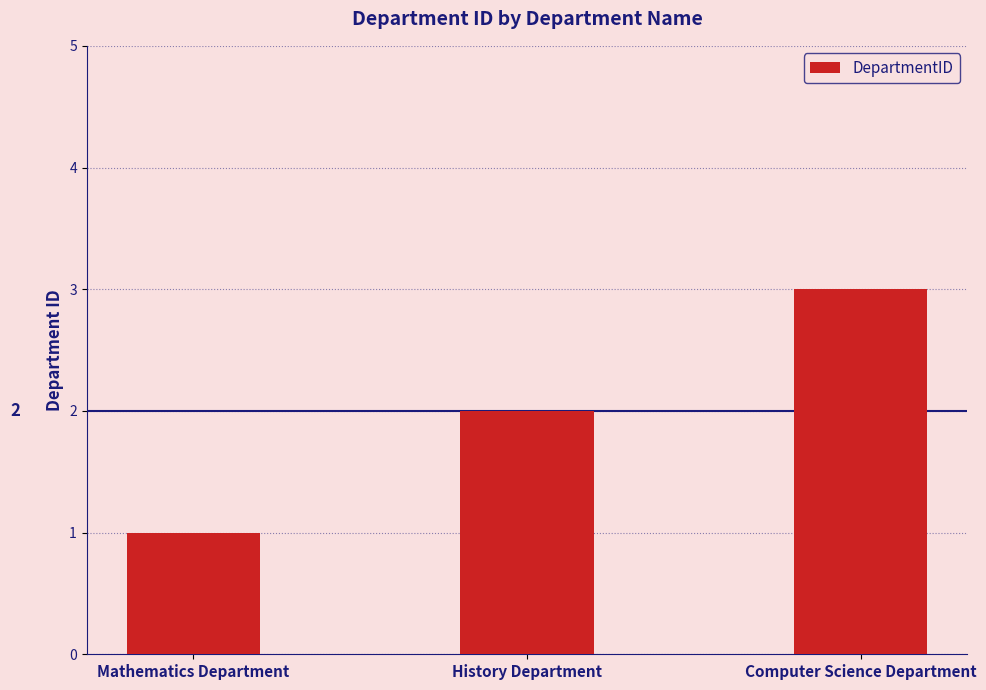

List the labels in order of value, smallest first.

Mathematics Department, History Department, Computer Science Department